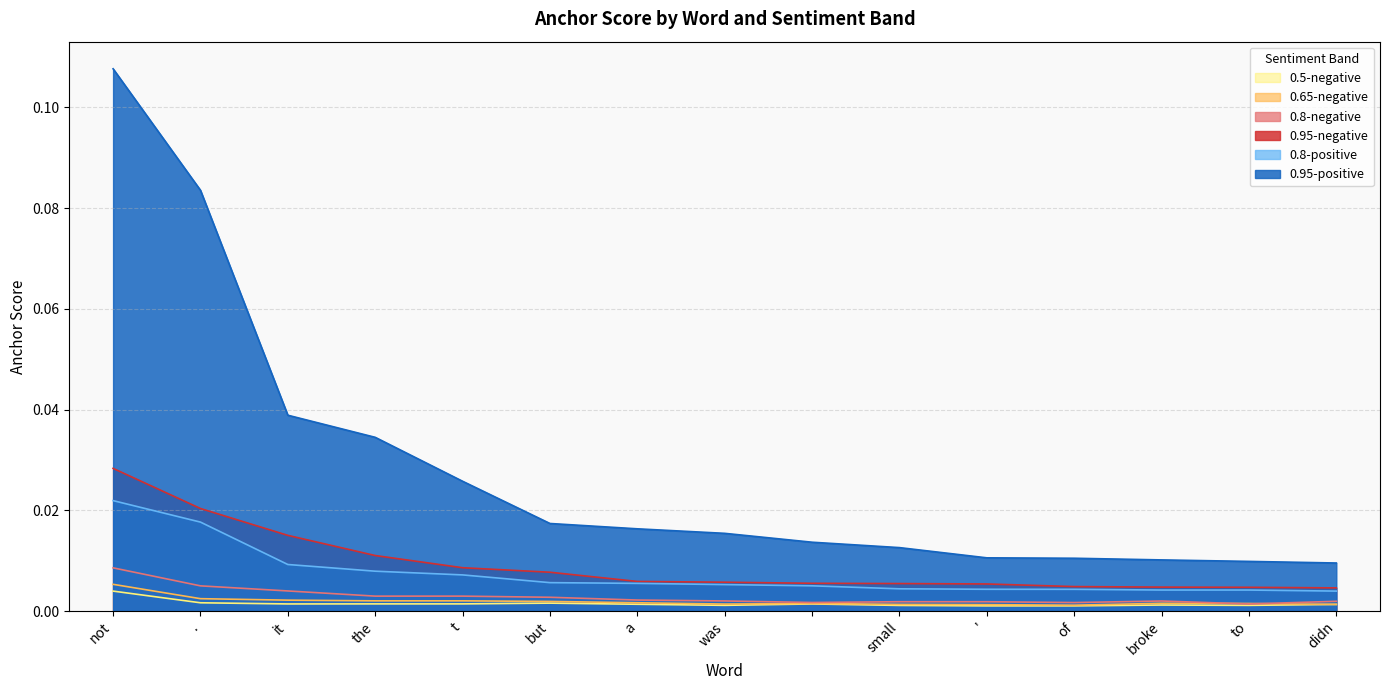

Rank the series at not from lowest to highest value.

0.5-negative, 0.65-negative, 0.8-negative, 0.8-positive, 0.95-negative, 0.95-positive